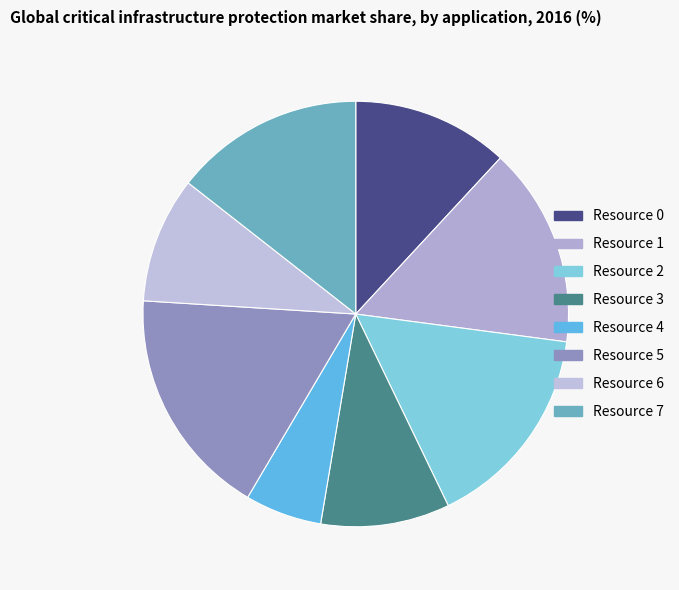

How many segments does this pie chart have?

8